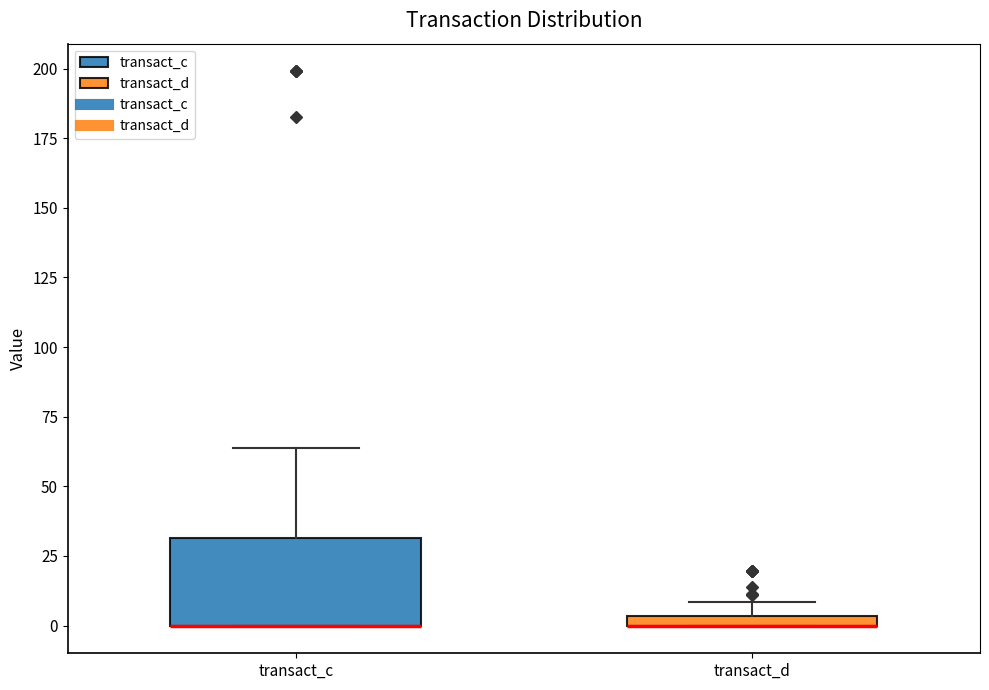

Where is the lower edge of the box for transact_c on the y-axis? The values are not printed on the chart, so give them approximately, as read against the axis.

0